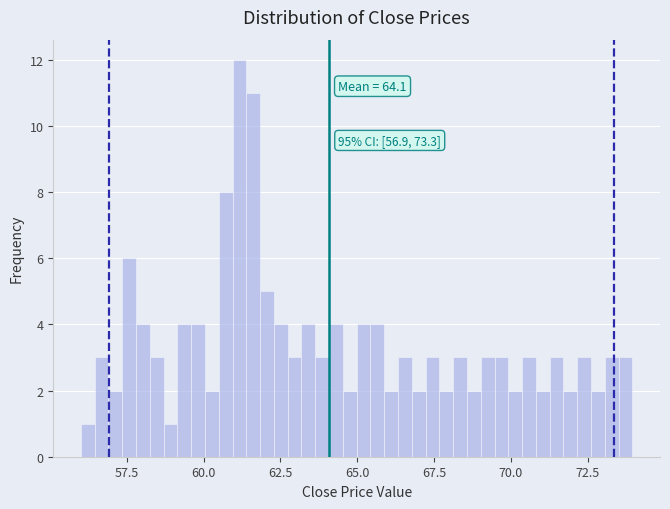

Read against the x-axis, roughly where is the centre of the tallest bar?

61.0